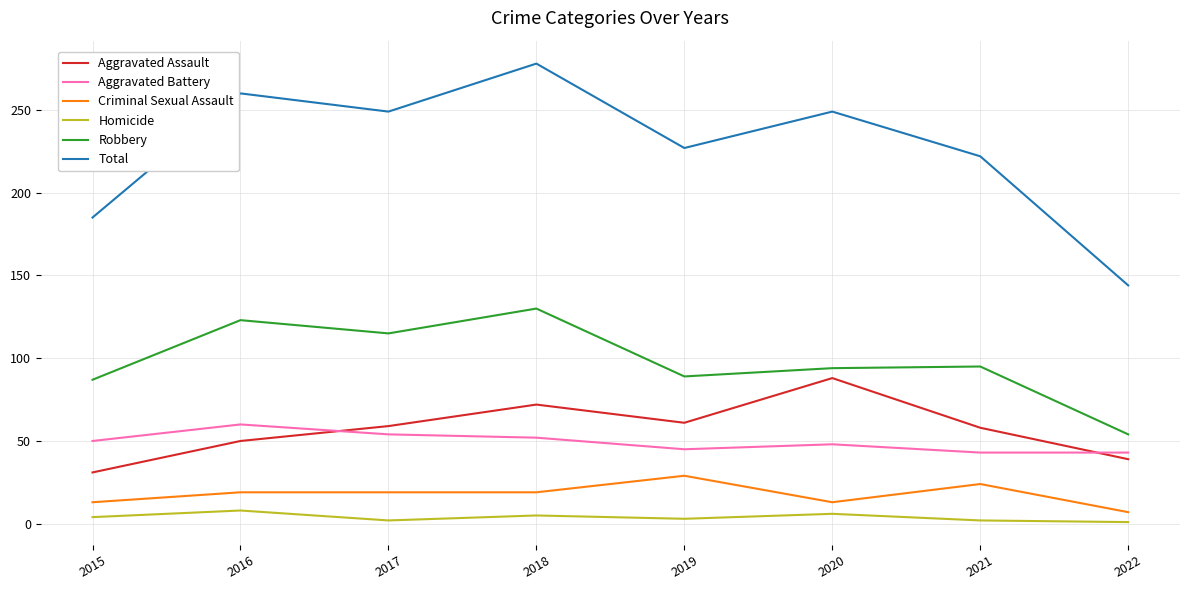

Is it true that Aggravated Assault equals 59 at 2017?

True